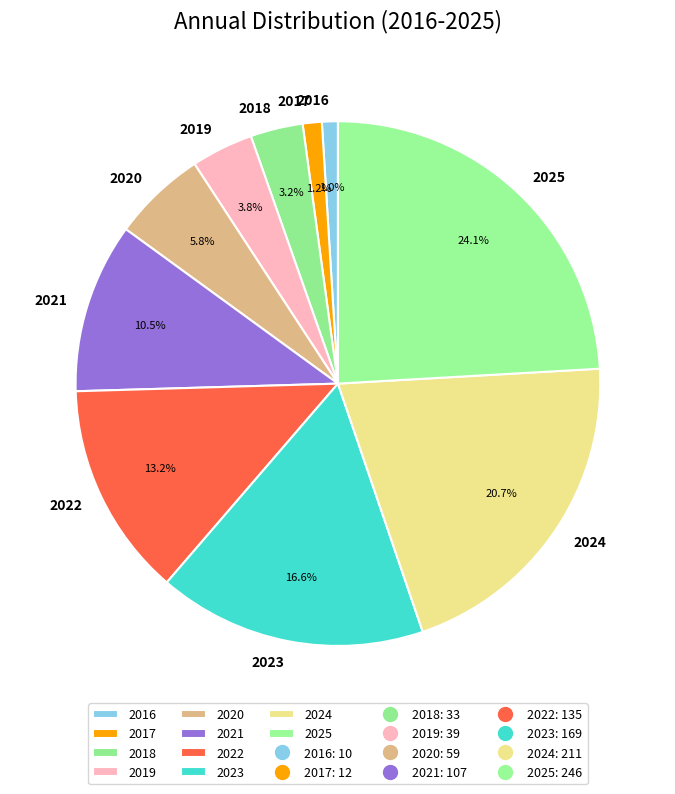

To the nearest percent, what percentage of the pie is 2019?

4%